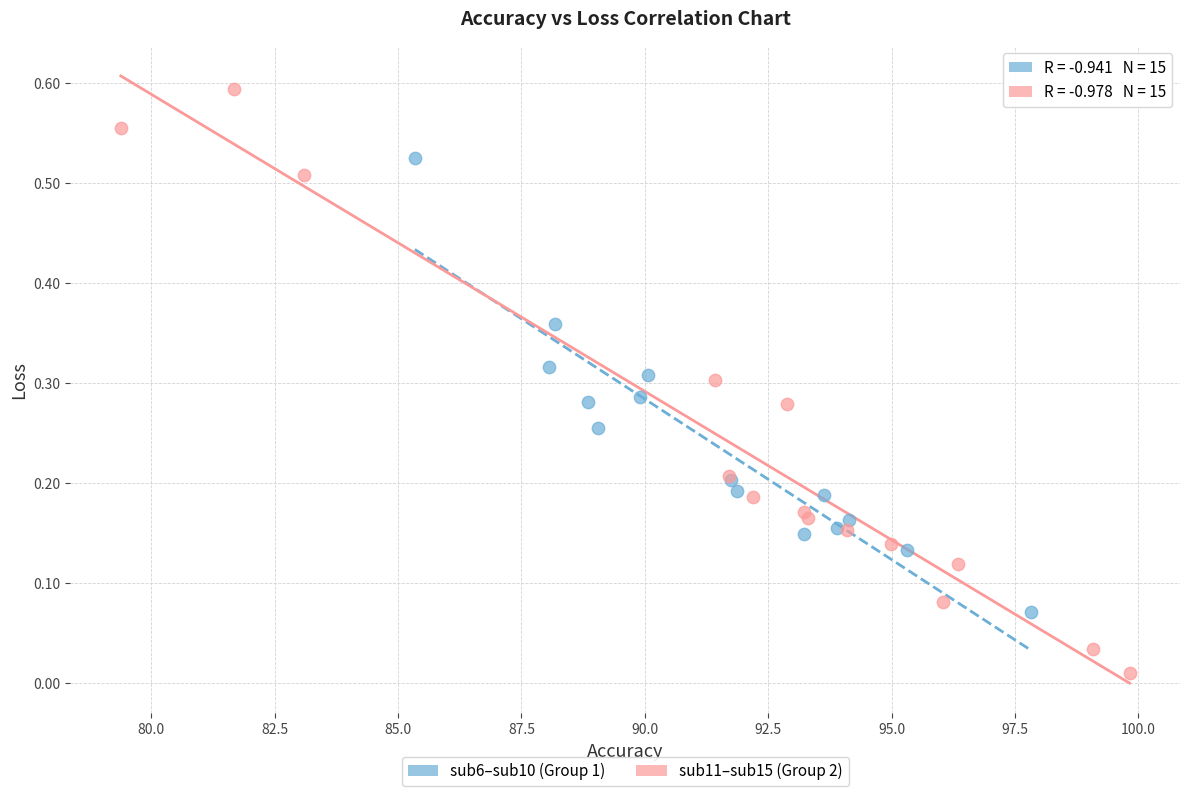

Which series contains the lowest Y value?

sub11–sub15 (Group 2)